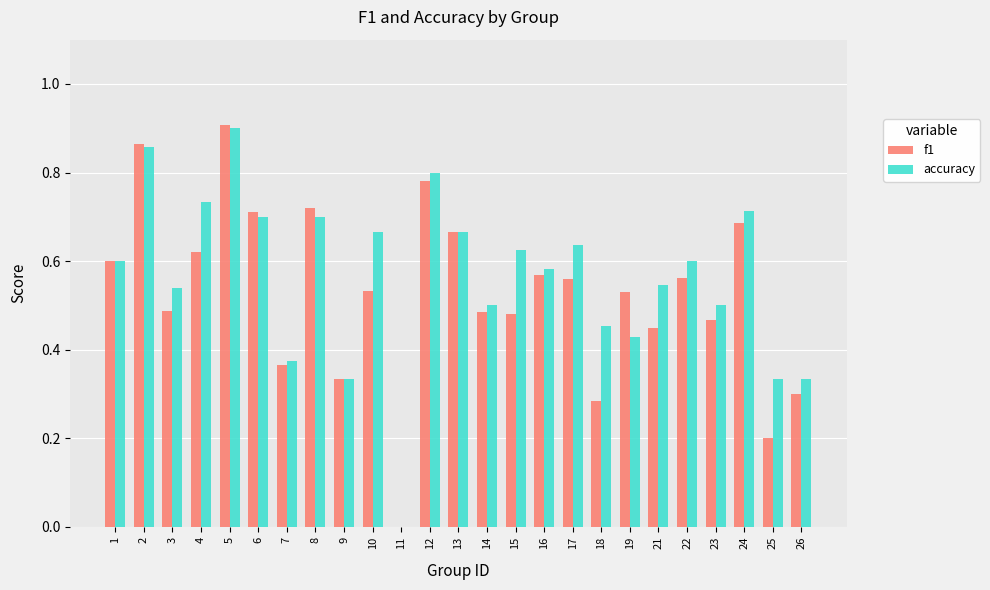

True or false: f1 has a value of 1.3 at 2.

False